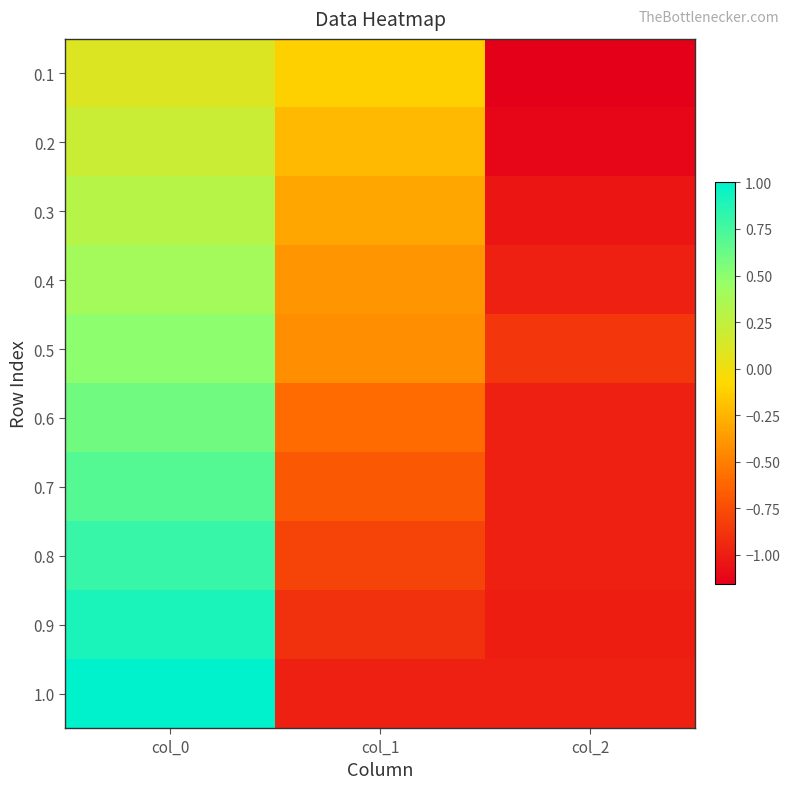

At col_2, list the series in order from largest to smallest.

0.5, 0.7, 1.0, 0.6, 0.4, 0.8, 0.9, 0.3, 0.2, 0.1